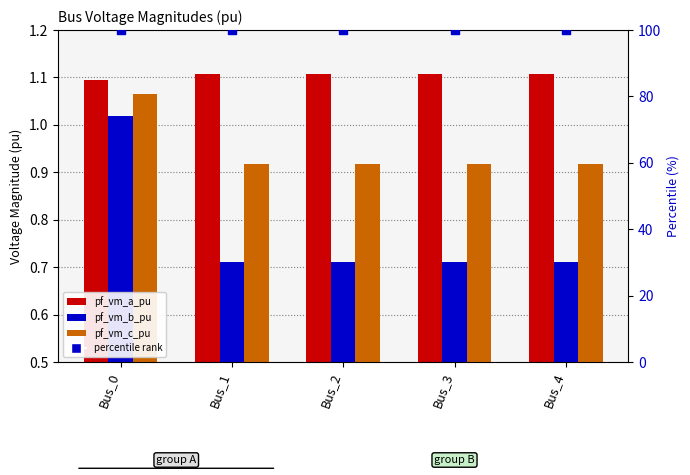

Is the value of pf_vm_c_pu at Bus_3 greater than the value of pf_vm_b_pu at Bus_3?

Yes